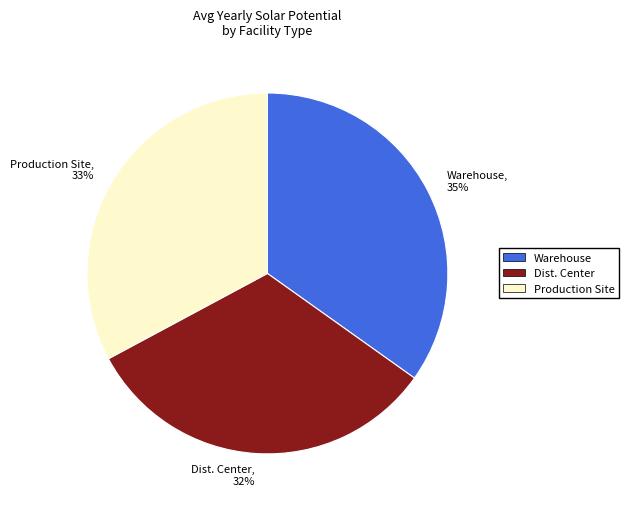

Is the sum of Production Site and Warehouse greater than half?

Yes